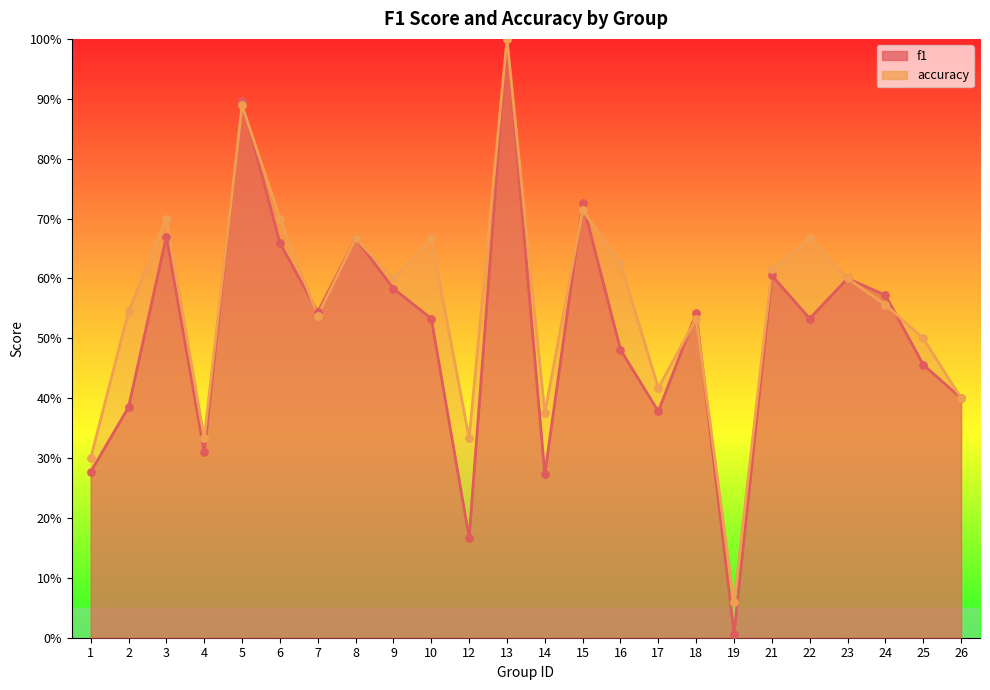

Which series contains the lowest Y value?

f1